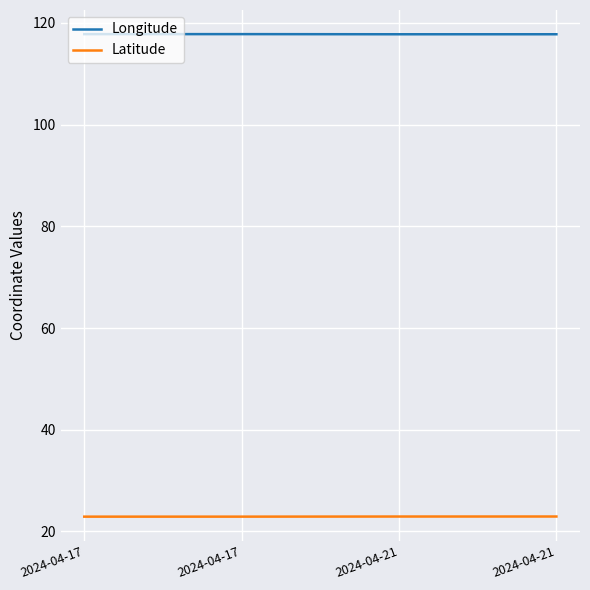

List the labels in order of Latitude value, smallest first.

2024-04-17, 2024-04-17, 2024-04-21, 2024-04-21